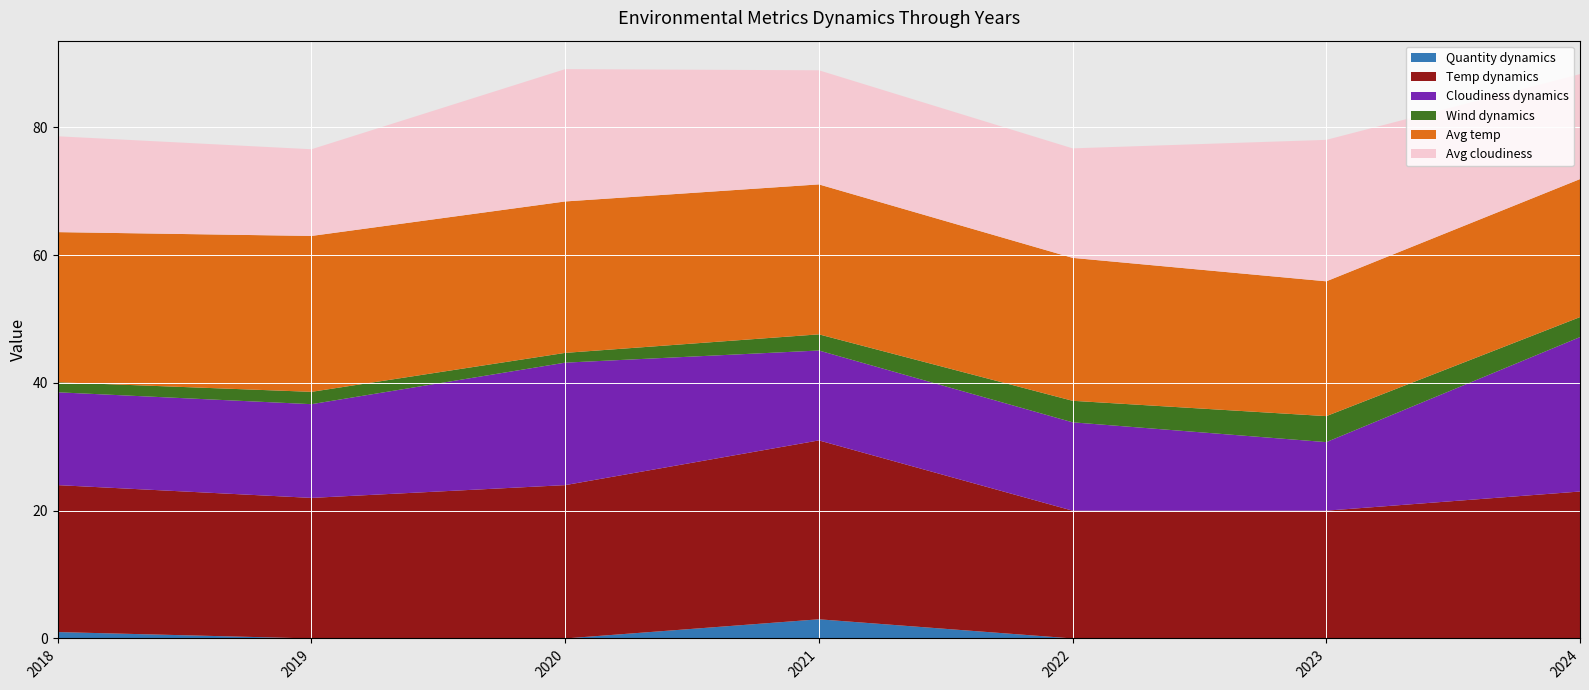

Reading right to left, transcribe all the data shown in this chart.

Quantity dynamics: 2024=0.0	2023=0.0	2022=0.0	2021=3.0	2020=0.0	2019=0.0	2018=1.0
Temp dynamics: 2024=23.0	2023=20.0	2022=20.0	2021=28.0	2020=24.0	2019=22.0	2018=23.0
Cloudiness dynamics: 2024=24.2	2023=10.7	2022=13.8	2021=14.1	2020=19.2	2019=14.7	2018=14.5
Wind dynamics: 2024=3.1	2023=4.1	2022=3.4	2021=2.5	2020=1.5	2019=1.9	2018=1.6
Avg temp: 2024=21.6	2023=21.1	2022=22.4	2021=23.5	2020=23.7	2019=24.4	2018=23.5
Avg cloudiness: 2024=16.4	2023=22.1	2022=17.1	2021=17.9	2020=20.7	2019=13.6	2018=15.0